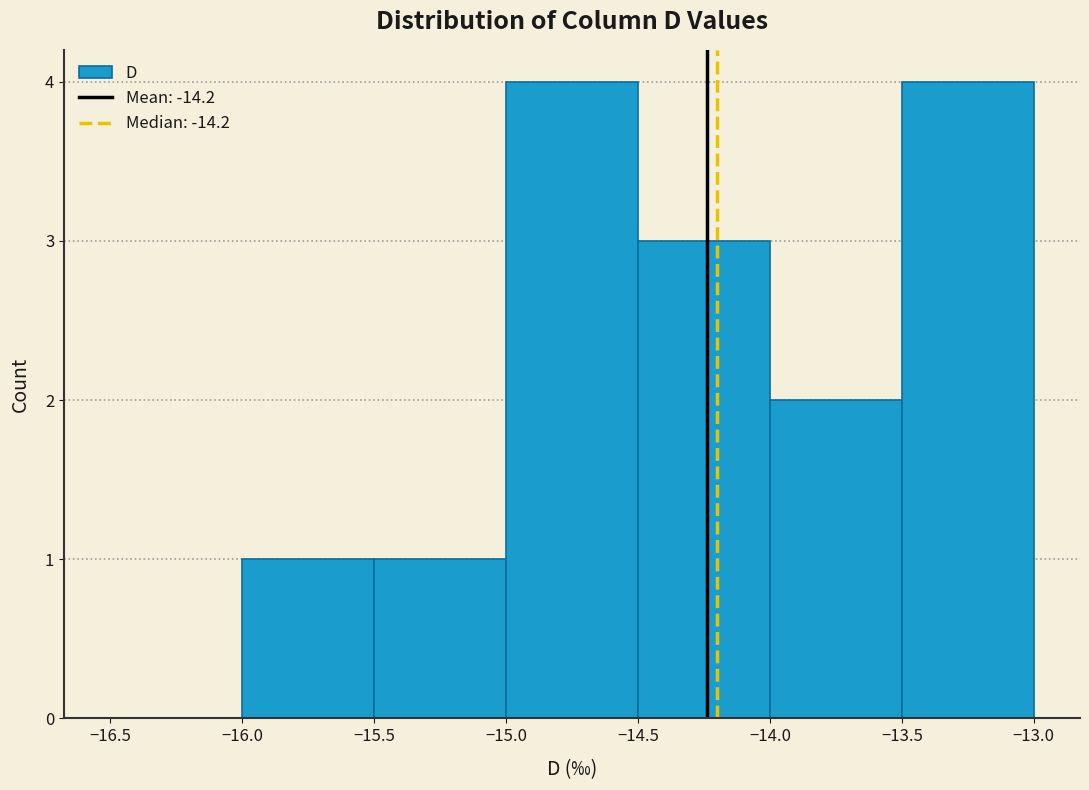

Reading left to right, transcribe this chart: for each bar, give the range it covers on the x-axis and its height. The values are not printed on the chart, so give them approximately, as read against the axis.

-16.5 to -16.0: 0
-16.0 to -15.5: 1
-15.5 to -15.0: 1
-15.0 to -14.5: 4
-14.5 to -14.0: 3
-14.0 to -13.5: 2
-13.5 to -13.0: 4